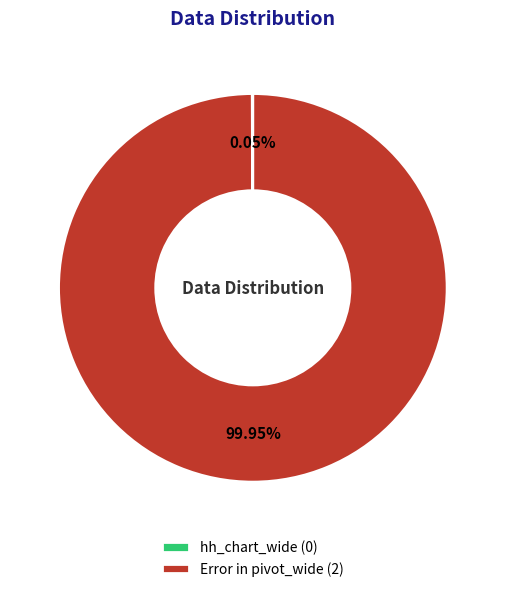

Does any single category account for the majority?

Yes